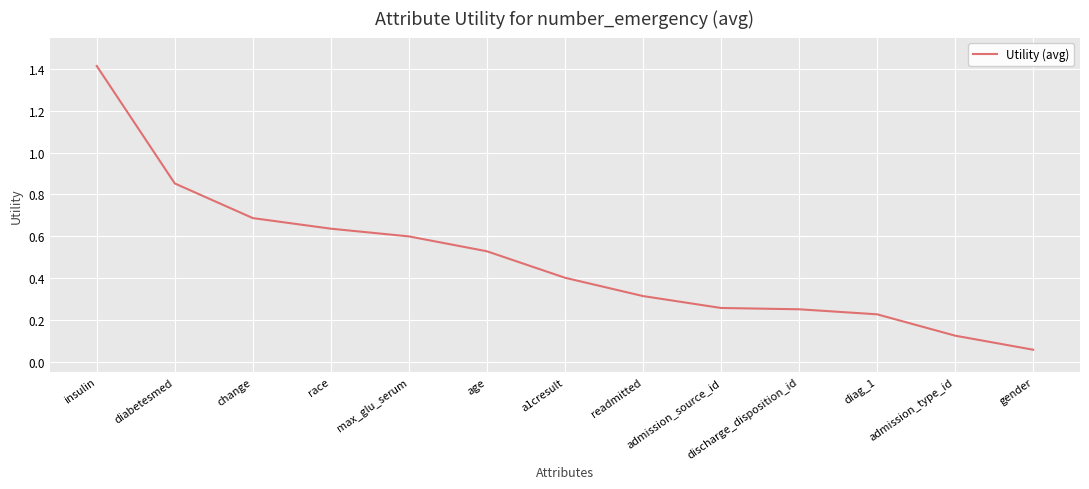

Is this an area chart (filled region under the line)?

No